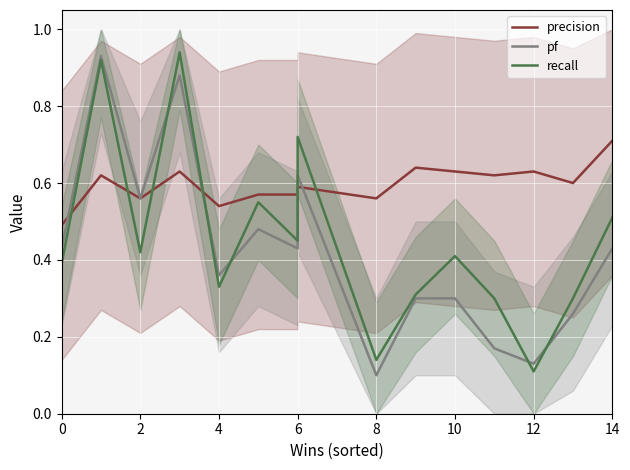

Does the chart display data point markers on the line(s)?

No